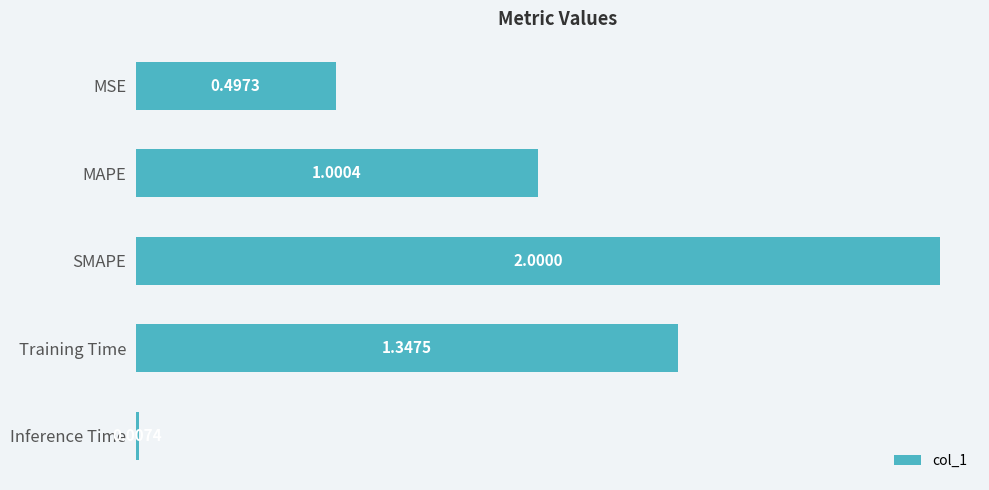

How many data points are less than 1?

2